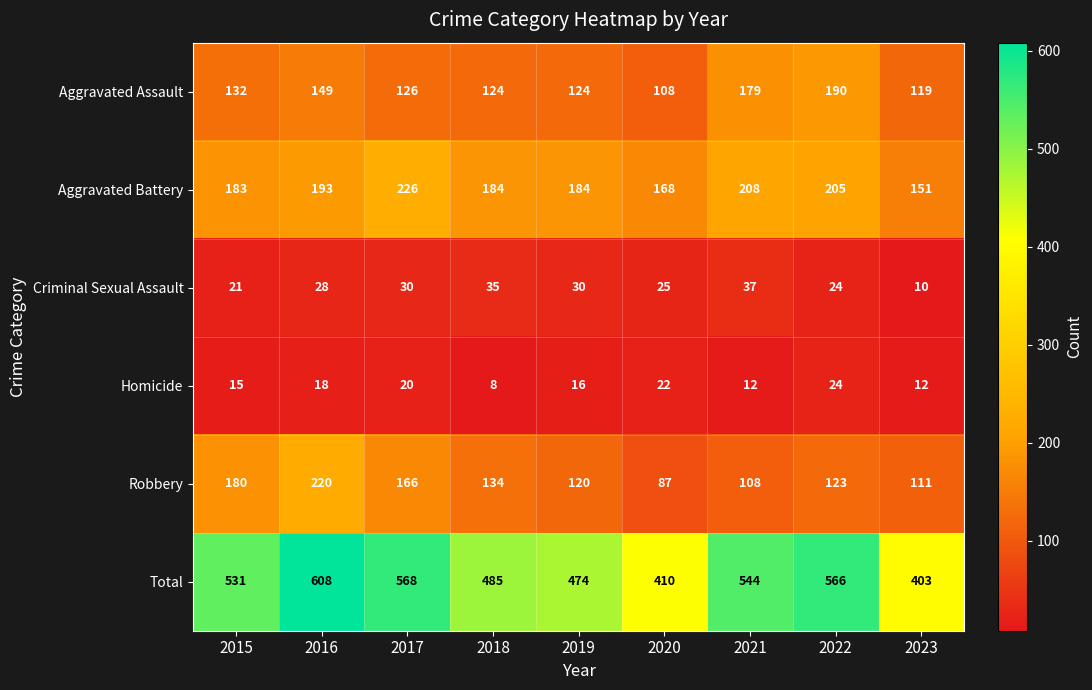

List the series in order of their peak value, highest first.

Total, Aggravated Battery, Robbery, Aggravated Assault, Criminal Sexual Assault, Homicide